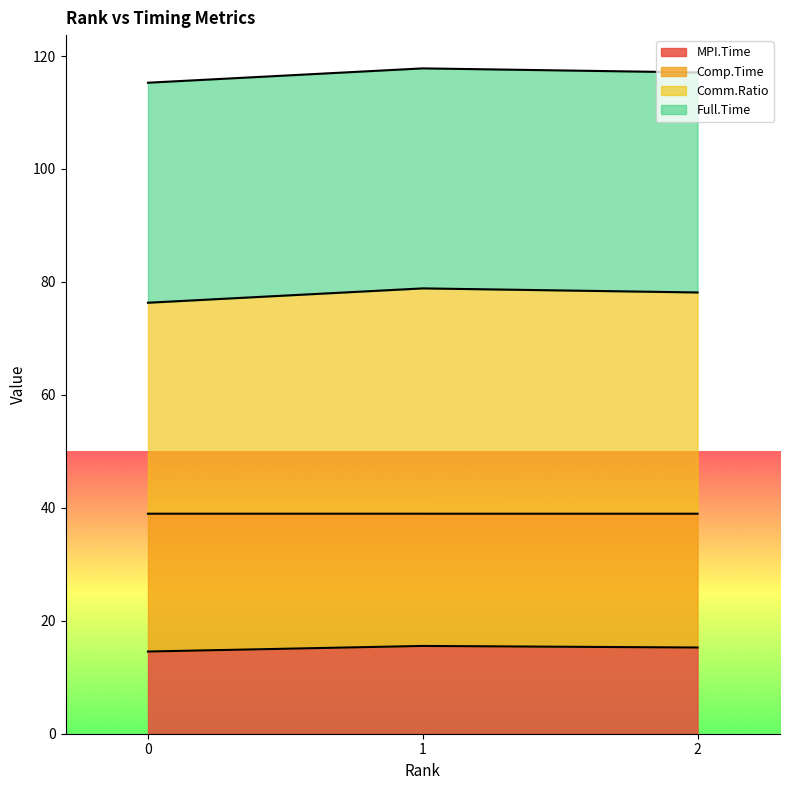

Is it true that Comm.Ratio equals 41.3 at 1?

False